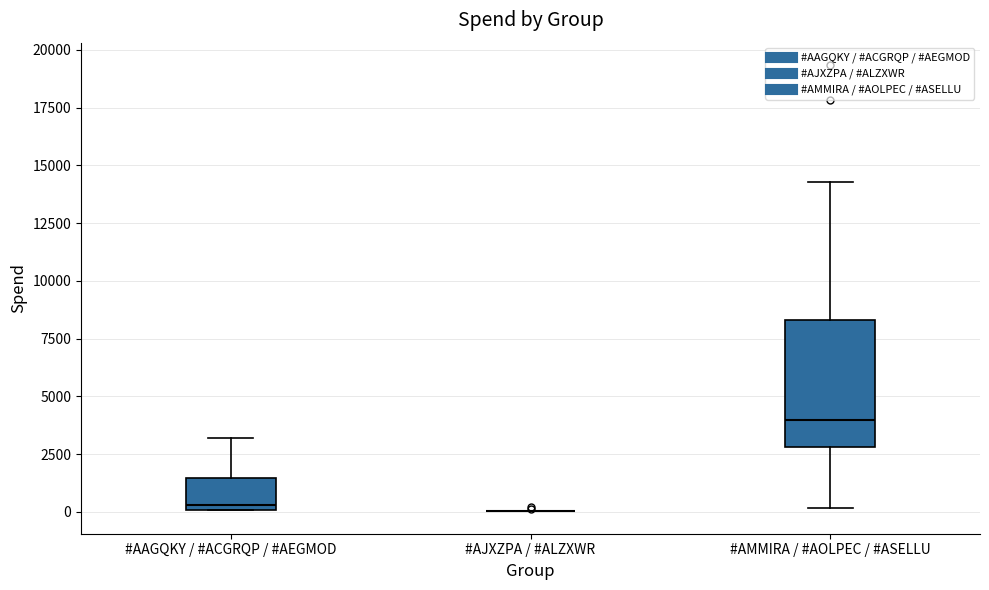

Which box is the tallest, from its lower edge to its upper edge?

#AMMIRA / #AOLPEC / #ASELLU